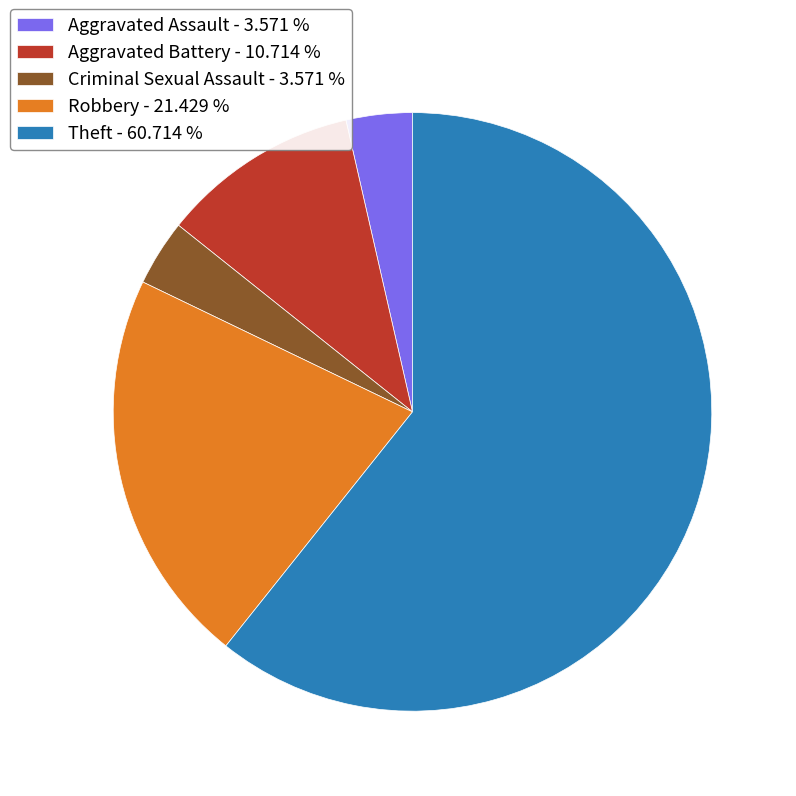

Which category has the biggest portion of the pie?

Theft